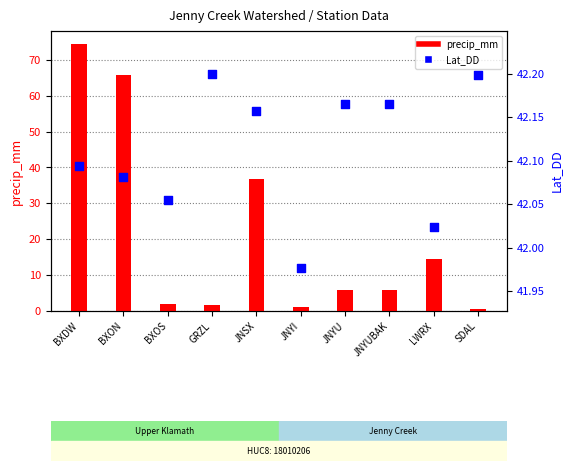

What are all the series names shown in the legend?

precip_mm, Lat_DD